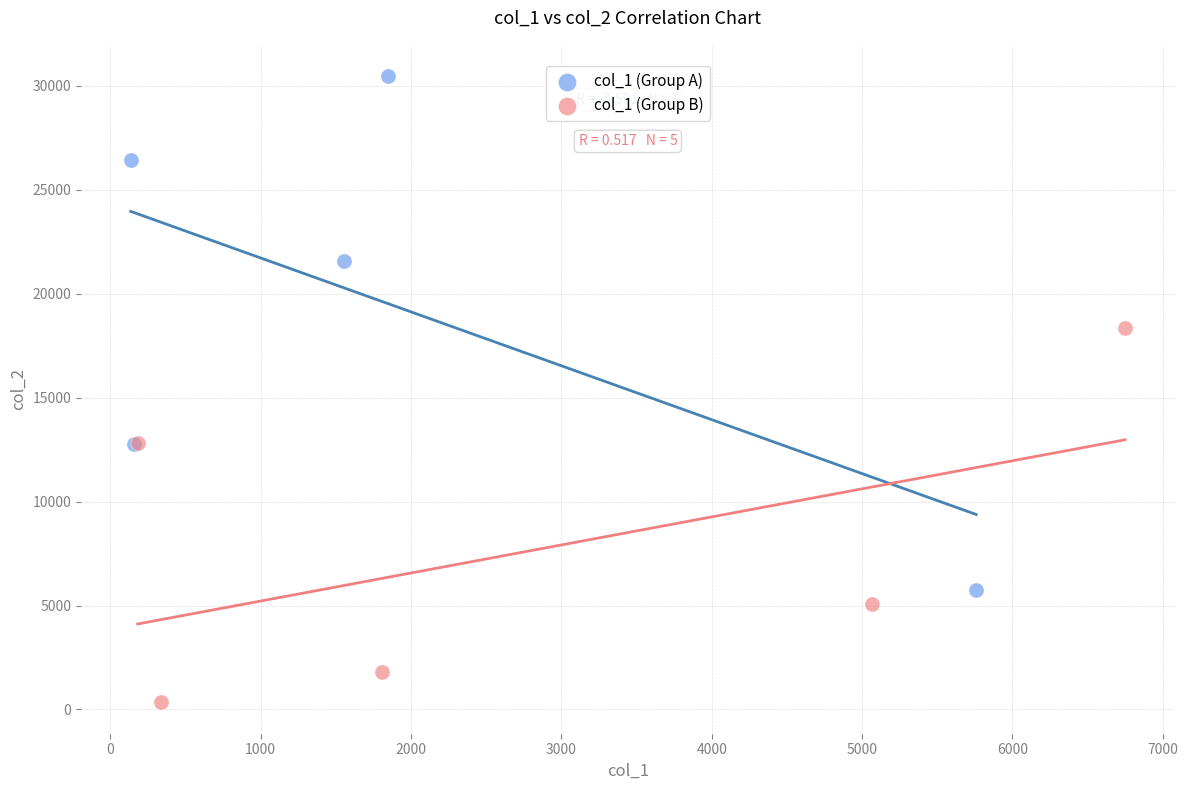

Which series reaches the maximum Y coordinate?

col_1 (Group A)